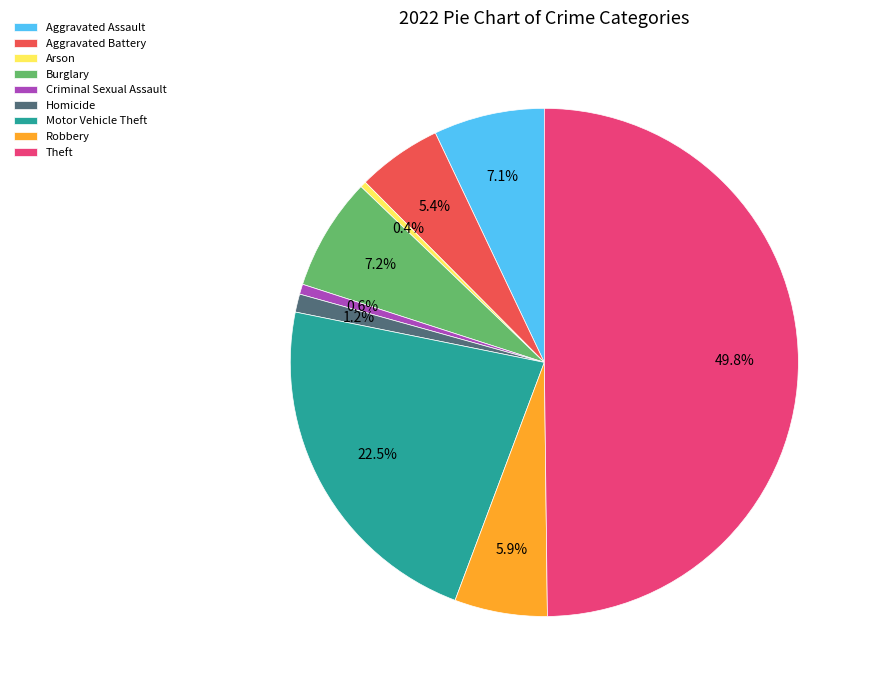

What percentage is NOT represented by Robbery?

94.1%